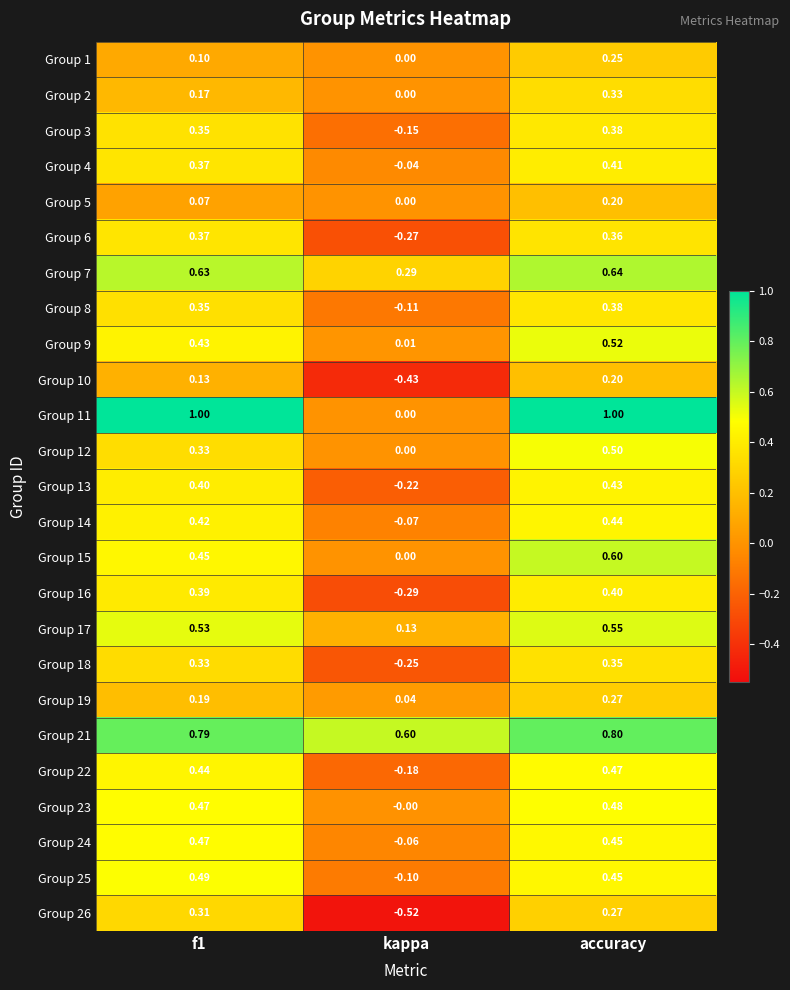

Is the value of Group 14 at kappa greater than the value of Group 15 at accuracy?

No